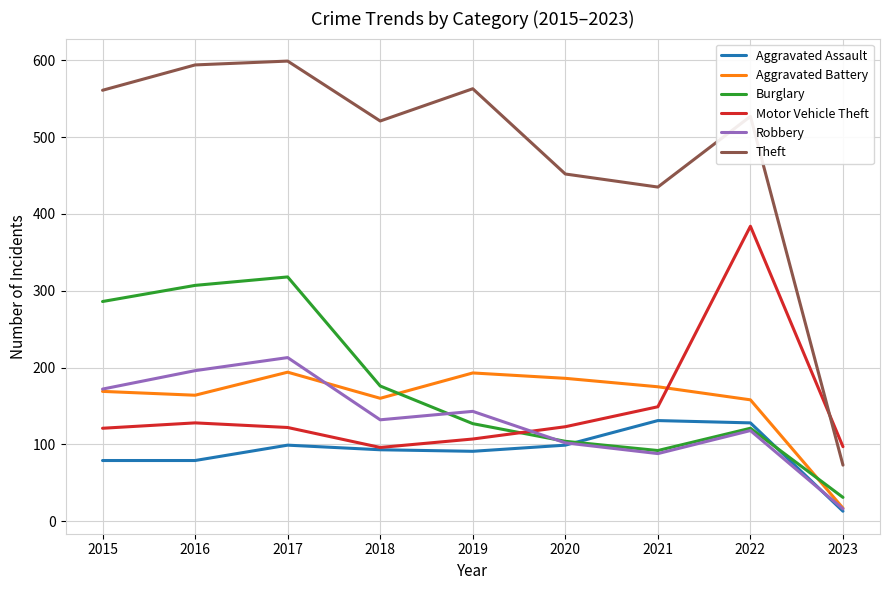

Between which two adjacent categories do Aggravated Battery and Burglary first intersect?

2018 and 2019